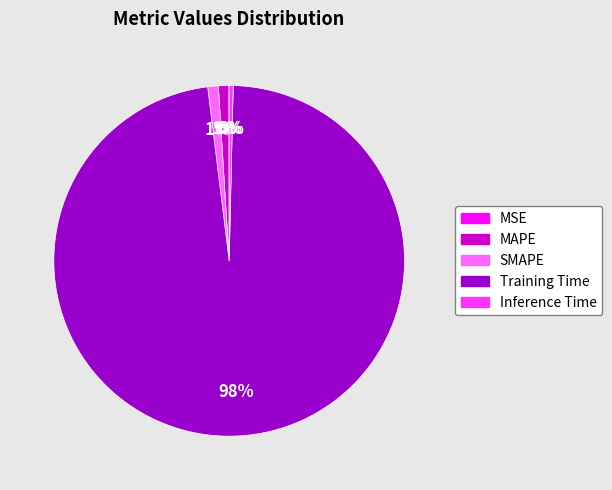

To the nearest percent, what is the combined percentage of Training Time and SMAPE?

99%